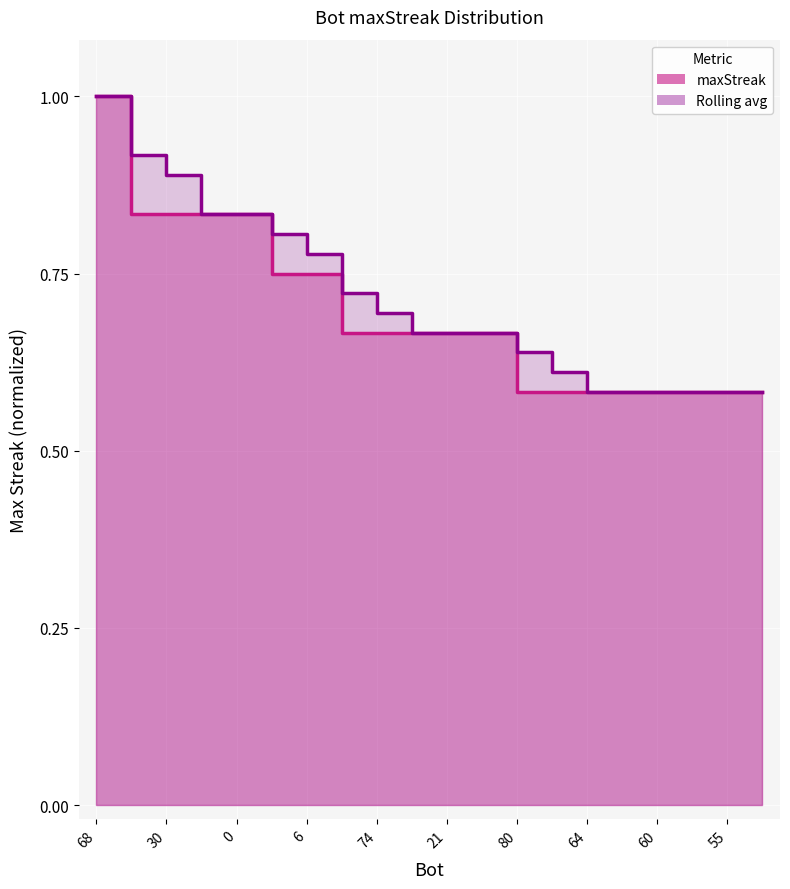

How many Rolling avg values are between 0 and 1?

20